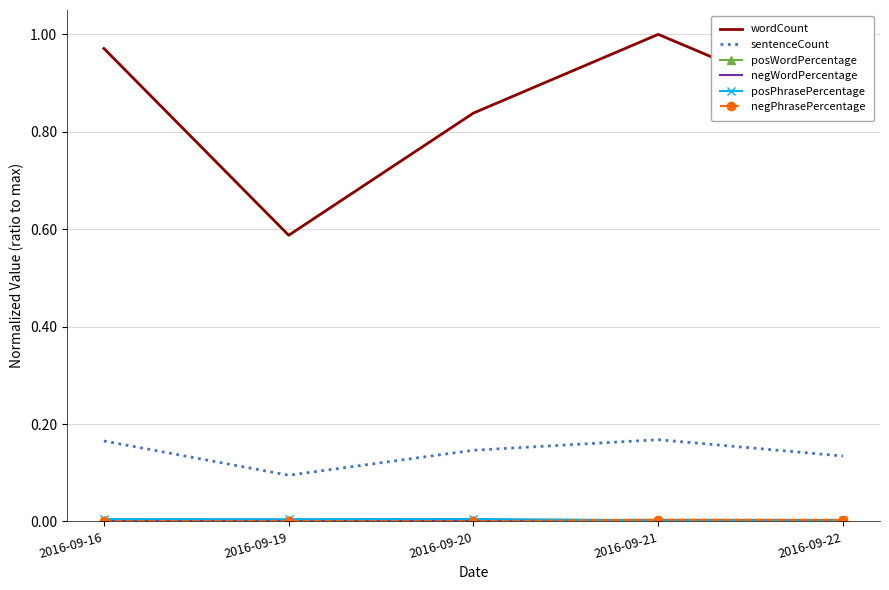

What is the total value across all series at 2016-09-16?

1.1